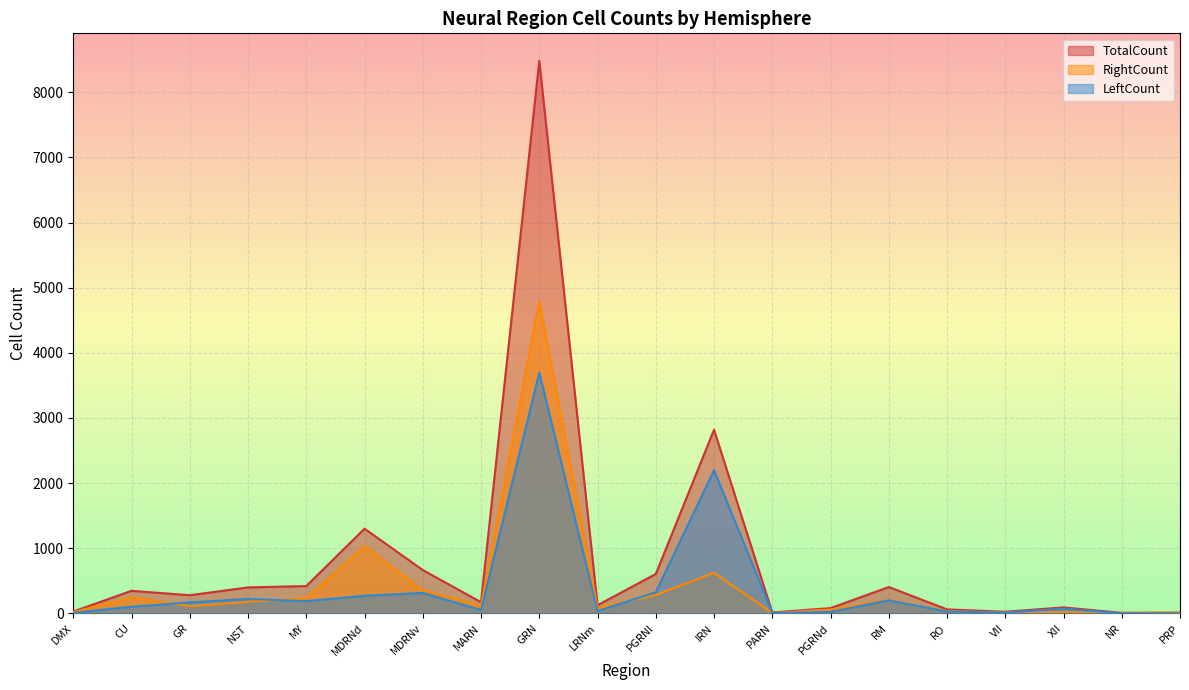

Rank the series by their maximum value, from lowest to highest.

LeftCount, RightCount, TotalCount